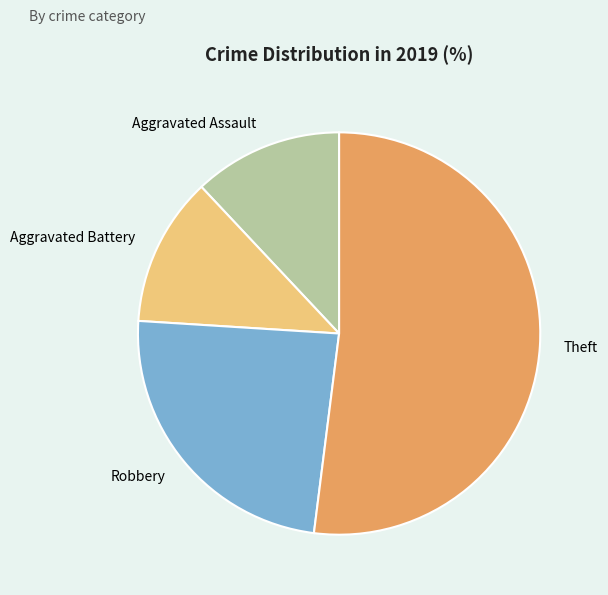

How many slices are in this pie chart?

4